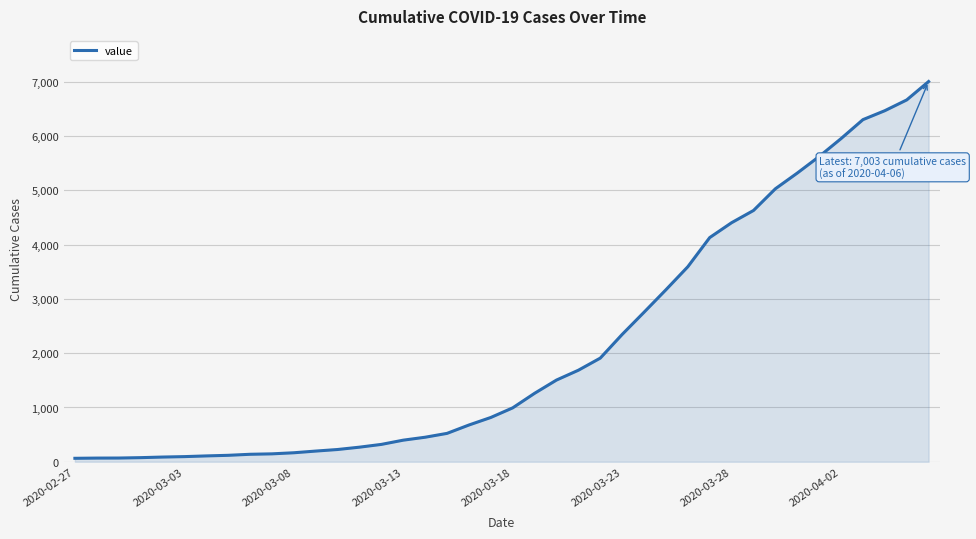

What is the maximum value shown in the chart?

7003